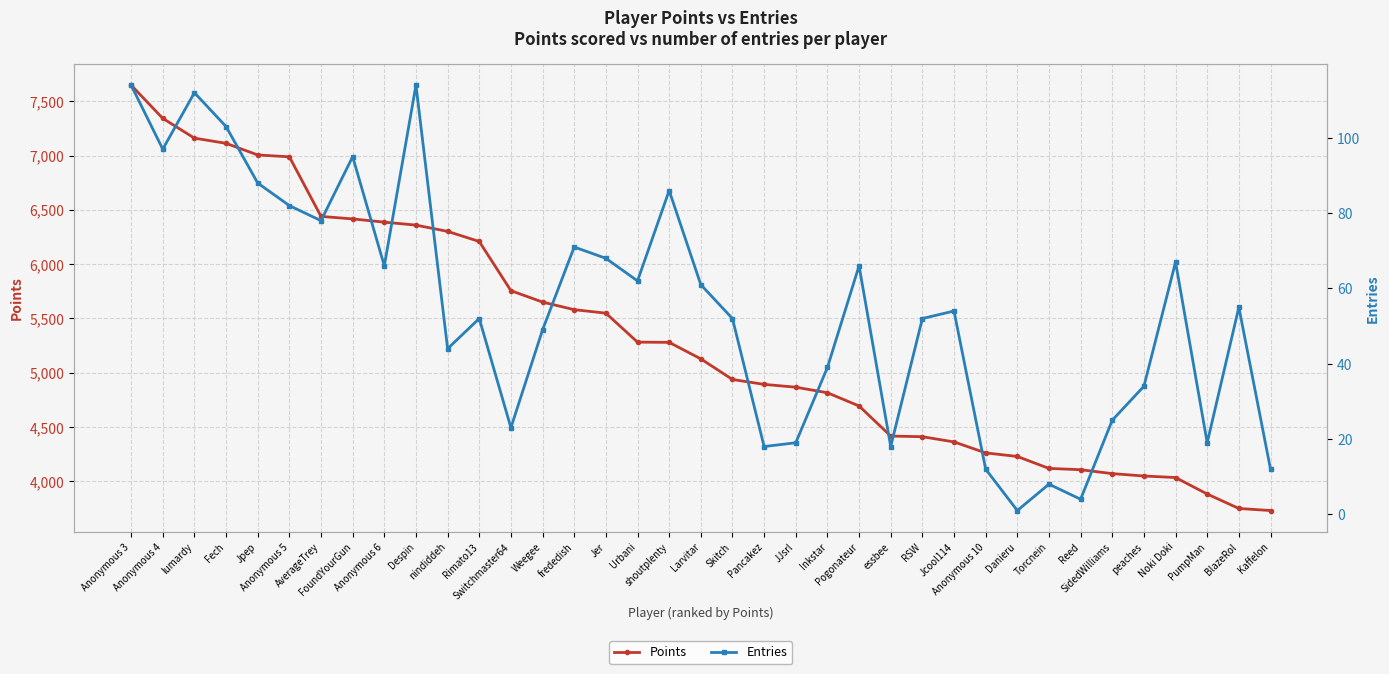

What is the difference between the Entries values at Weegee and Pancakez?

31